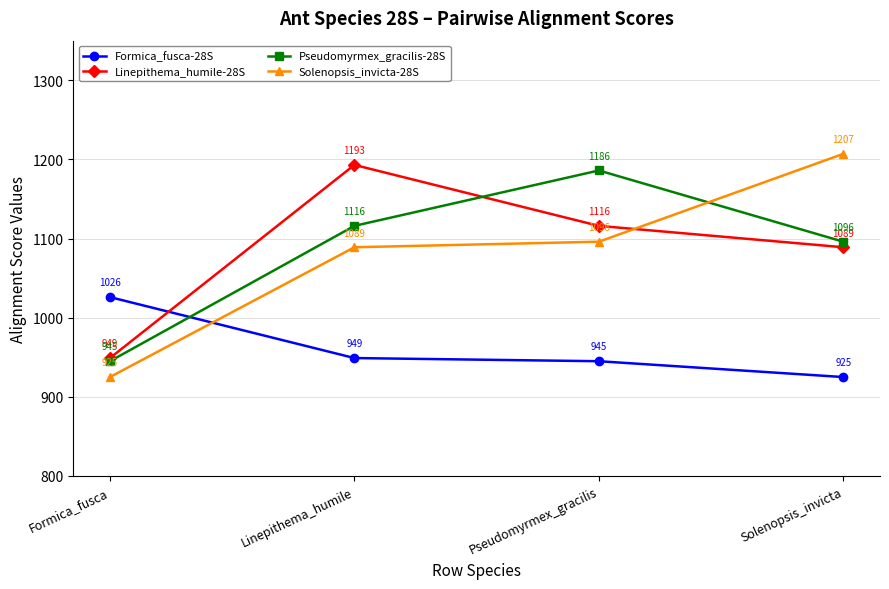

Which series has the largest total across all categories?

Linepithema_humile-28S